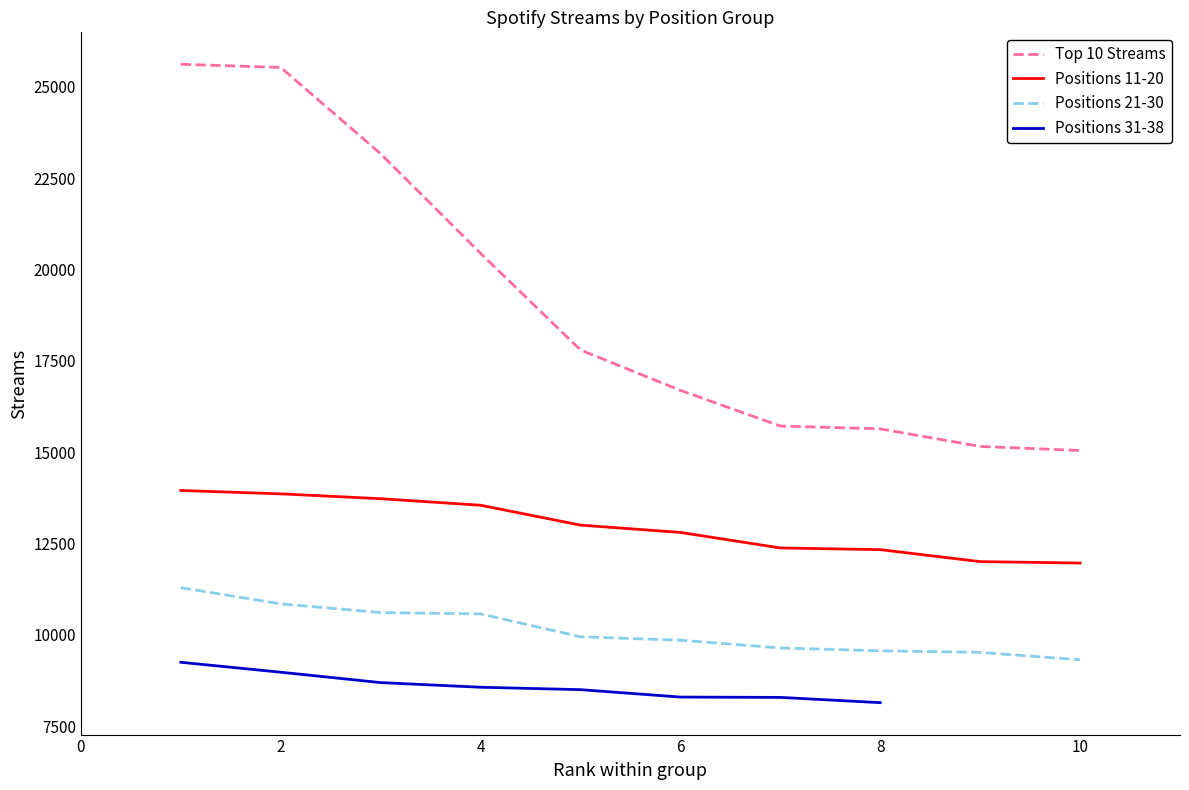

The value of Positions 11-20 at 2 is 19380. True or false?

False